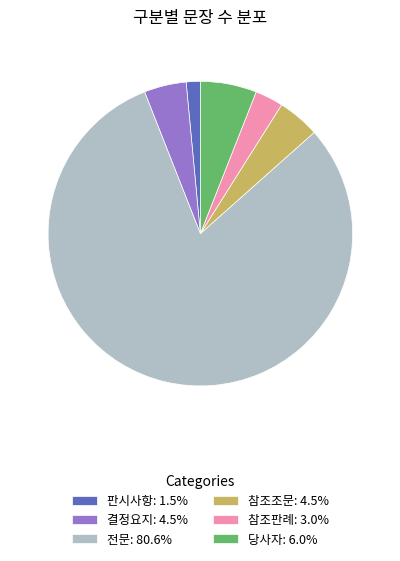

True or false: 전문 accounts for 92% of the total.

False